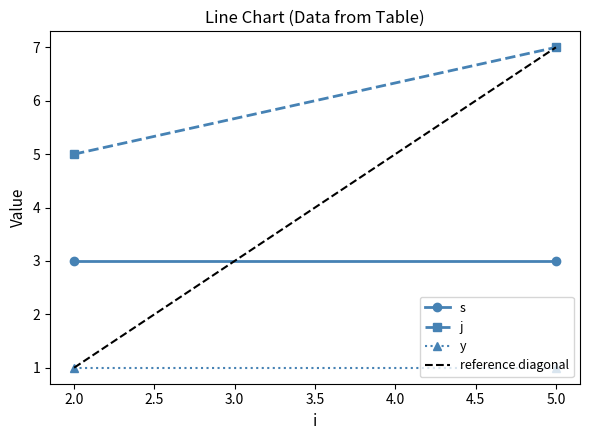

List the series in order of their peak value, highest first.

j, reference diagonal, s, y